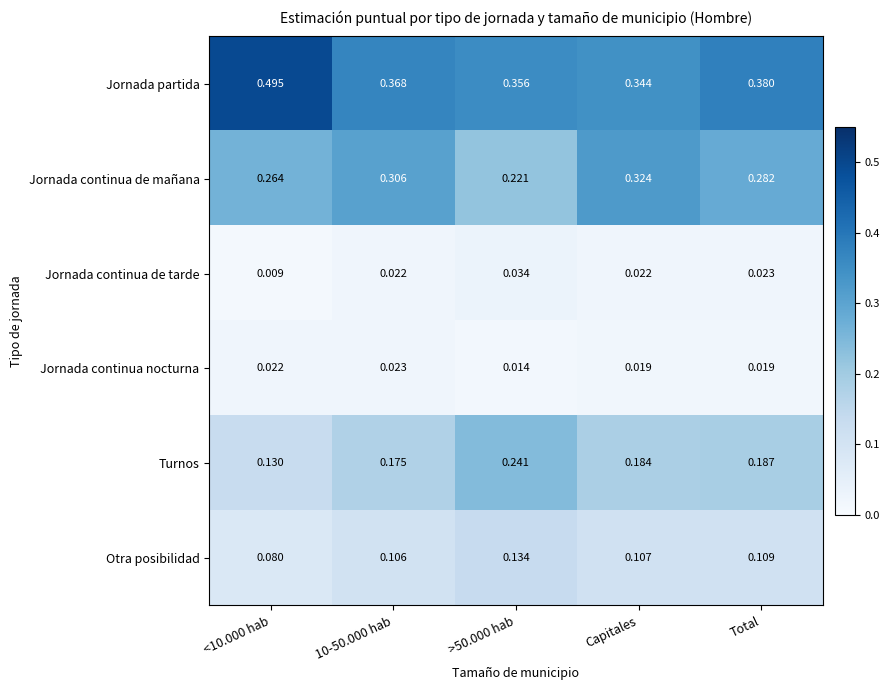

Is the value of Jornada continua de tarde at >50.000 hab greater than the value of Jornada continua nocturna at <10.000 hab?

Yes